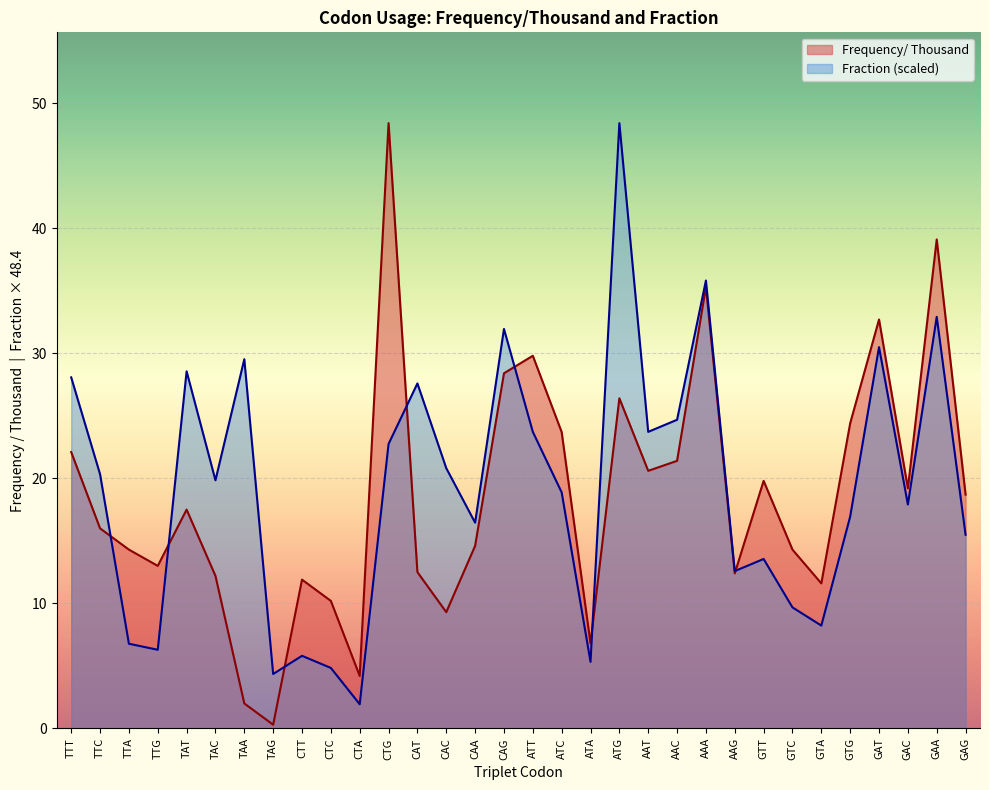

Rank the categories by Frequency/ Thousand value from lowest to highest.

TAG, TAA, CTA, ATA, CAC, CTC, GTA, CTT, TAC, AAG, CAT, TTG, TTA, GTC, CAA, TTC, TAT, GAG, GAC, GTT, AAT, AAC, TTT, ATC, GTG, ATG, CAG, ATT, GAT, AAA, GAA, CTG